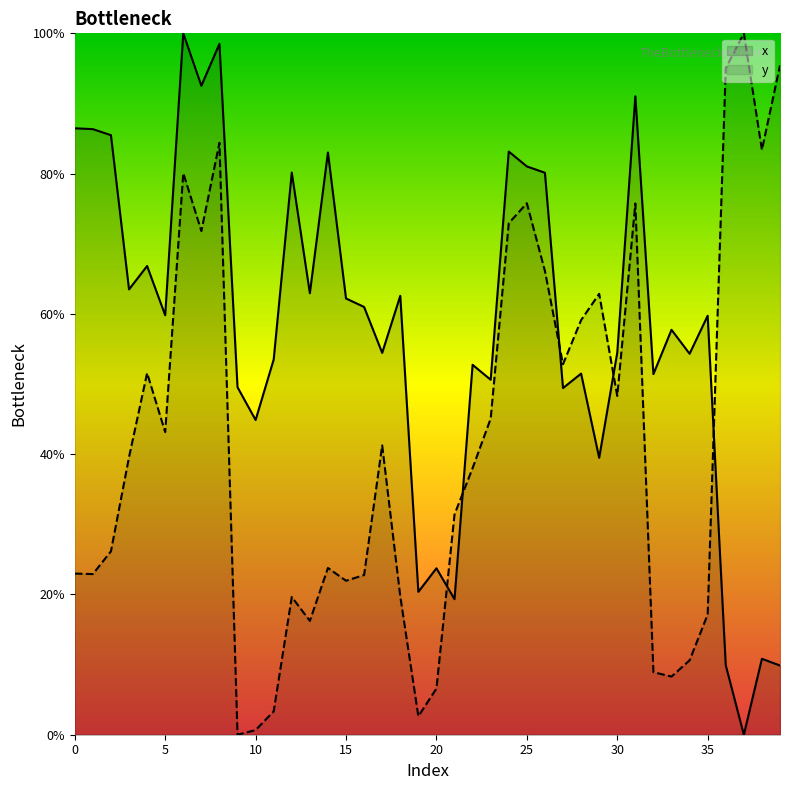

What is the difference between the x values at 39 and 32?

41.6